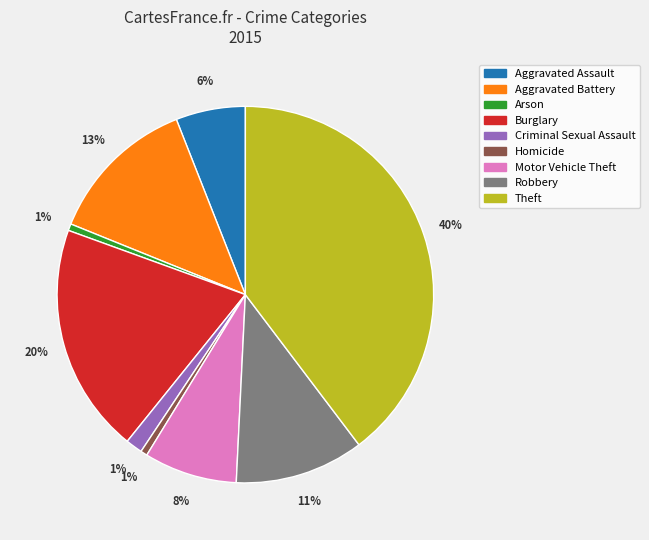

Combined, do Aggravated Assault and Motor Vehicle Theft account for over 50%?

No